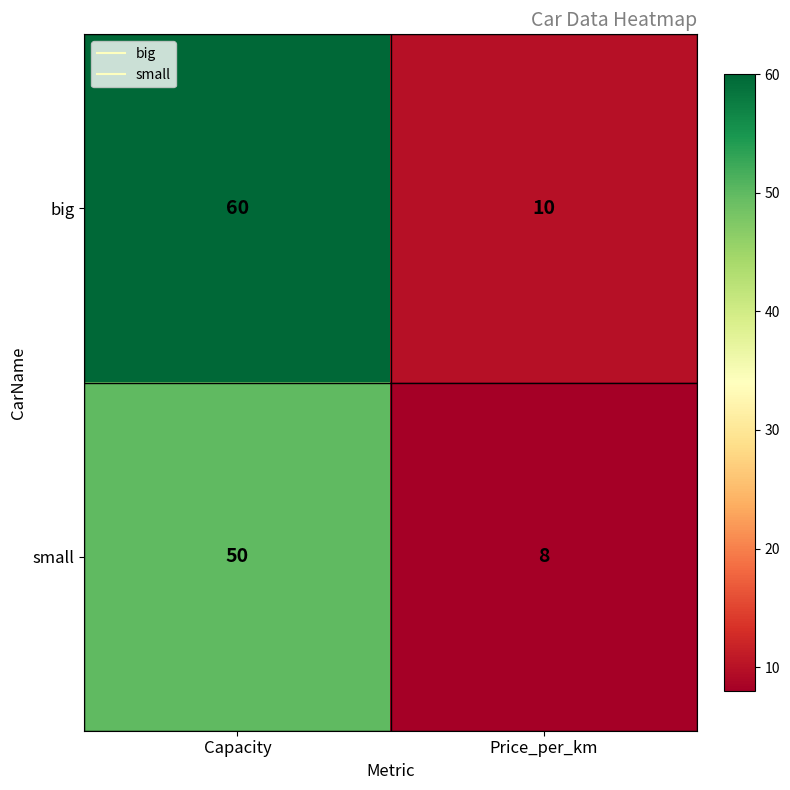

Which series changed the most between Capacity and Price_per_km?

big